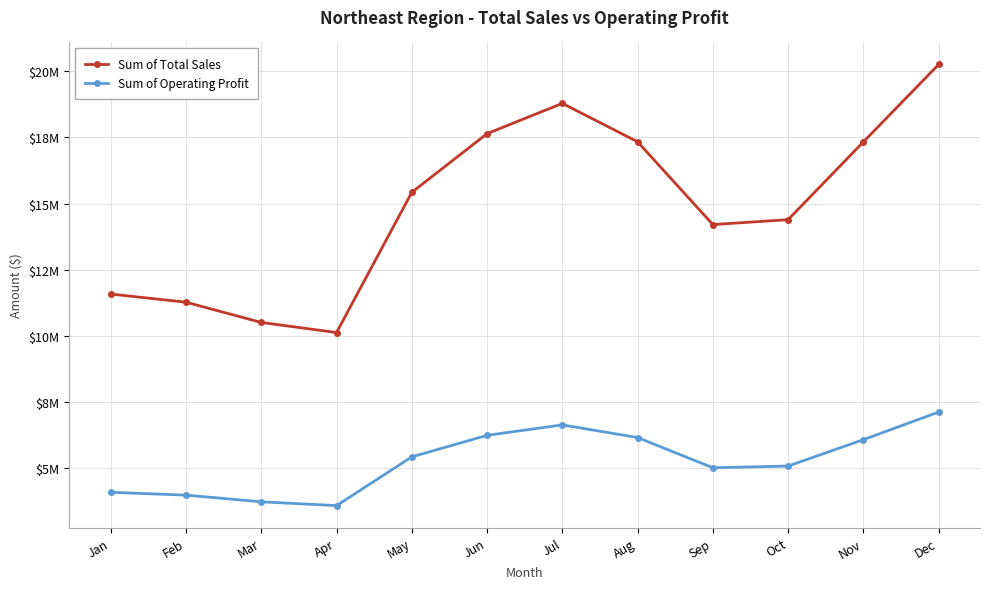

What value does the Sum of Total Sales series have at Jul?

18790000.0